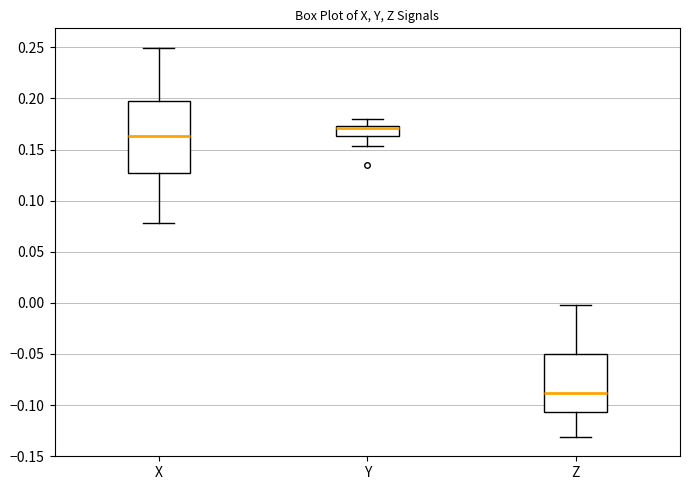

Where does the median line of the box for Z sit on the y-axis? The values are not printed on the chart, so give them approximately, as read against the axis.

-0.090